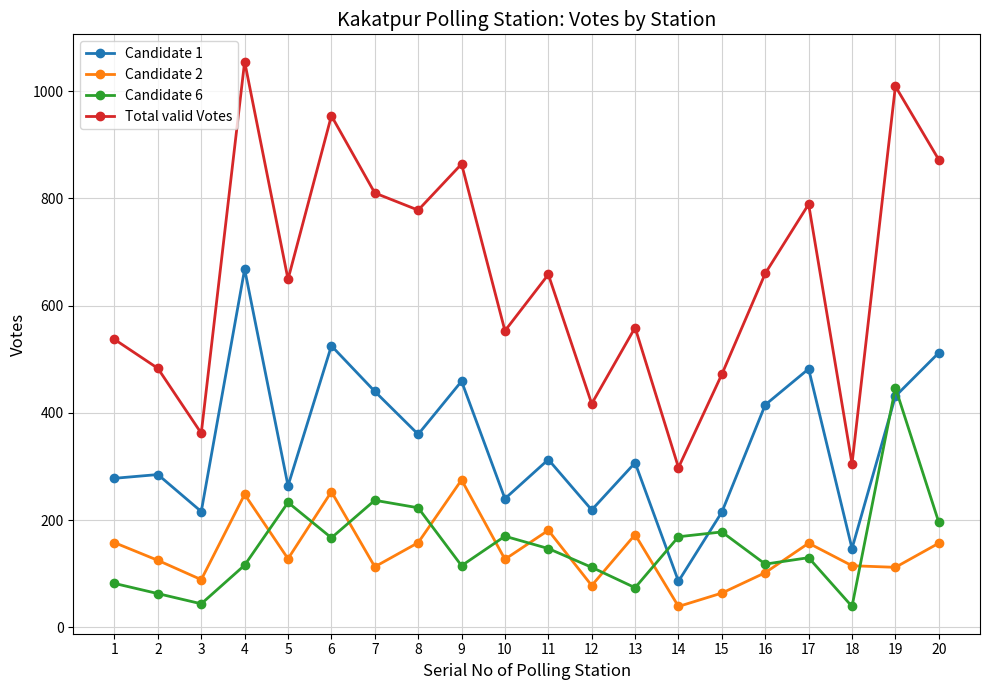

What is the difference between the Candidate 2 values at 3 and 9?

186